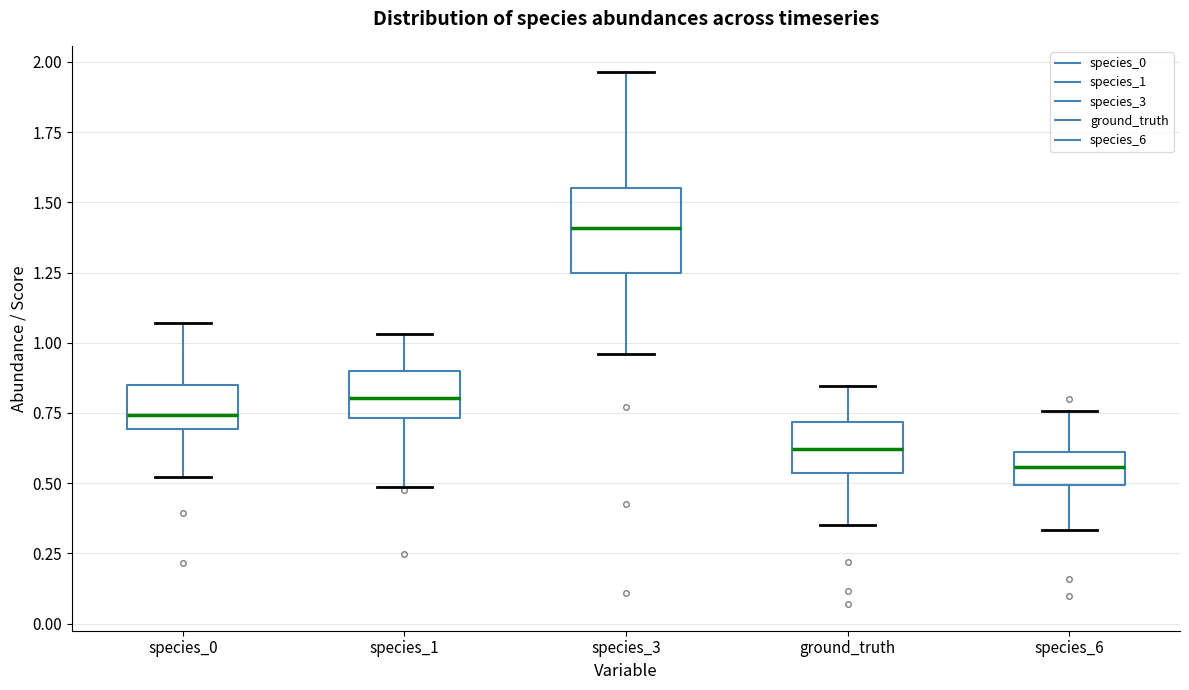

Reading left to right, read every box against the y-axis: the position of its median line, the range the box covers, and the ends of its whiskers. The values are not printed on the chart, so give them approximately, as read against the axis.

species_0: median 0.75, box 0.70 to 0.85, whiskers 0.50 to 1.05
species_1: median 0.80, box 0.75 to 0.90, whiskers 0.50 to 1.05
species_3: median 1.40, box 1.25 to 1.55, whiskers 0.95 to 1.95
ground_truth: median 0.60, box 0.55 to 0.70, whiskers 0.35 to 0.85
species_6: median 0.55, box 0.50 to 0.60, whiskers 0.35 to 0.75